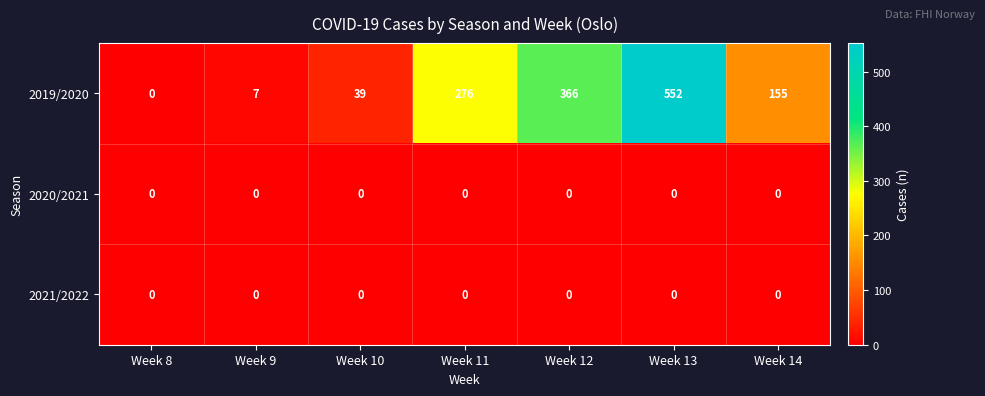

Which series has the largest total across all categories?

2019/2020